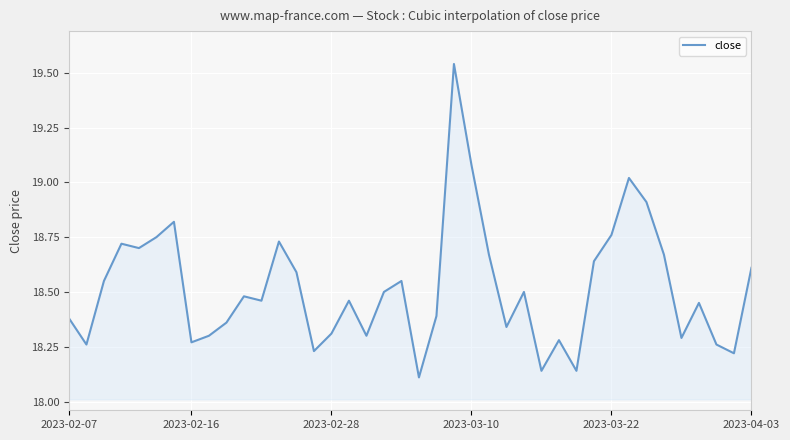

Does the chart have visible grid lines?

Yes